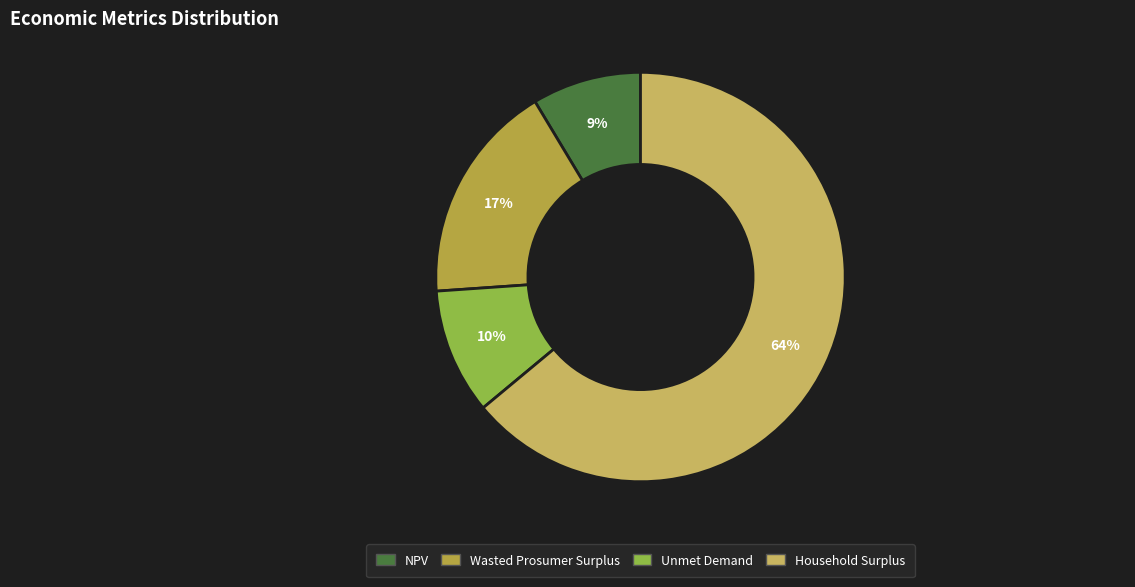

To the nearest percent, what is the difference between the Unmet Demand and NPV slice percentages?

1%